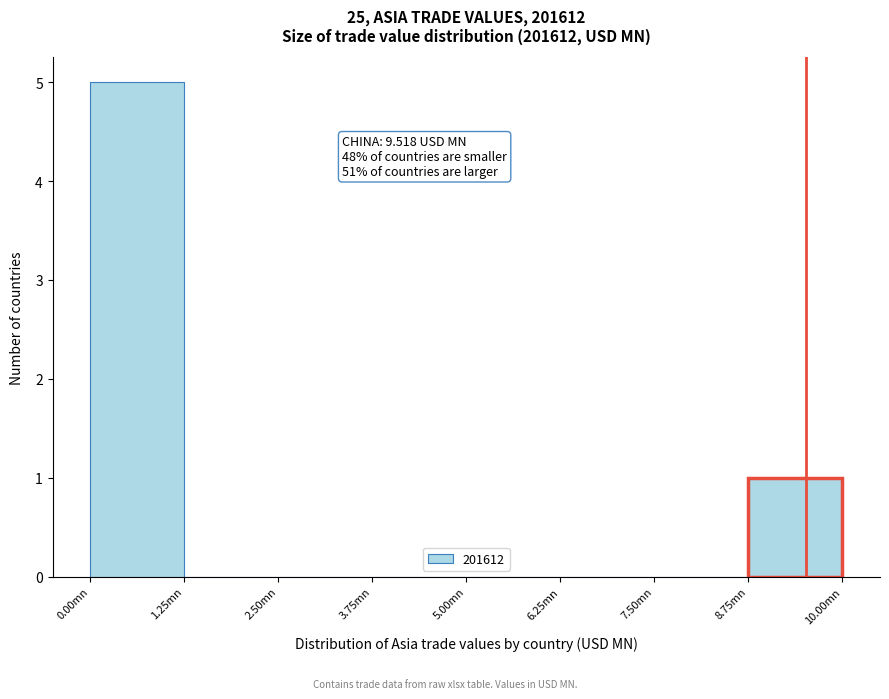

Which range on the x-axis has the tallest bar?

0.00 to 1.25